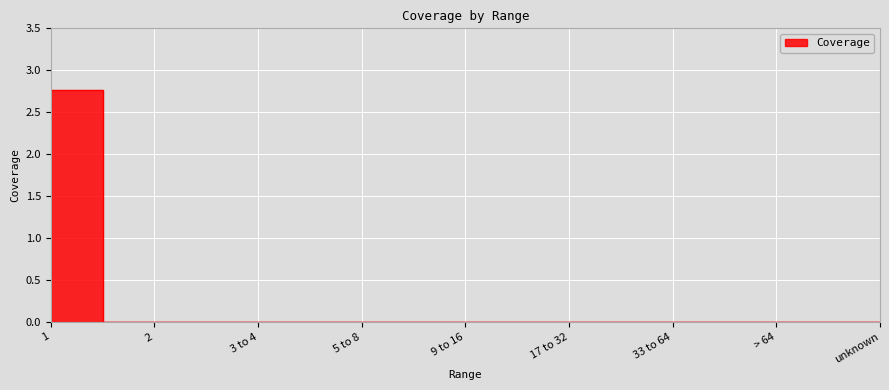

What is the label of the 4th point from the left?

5 to 8